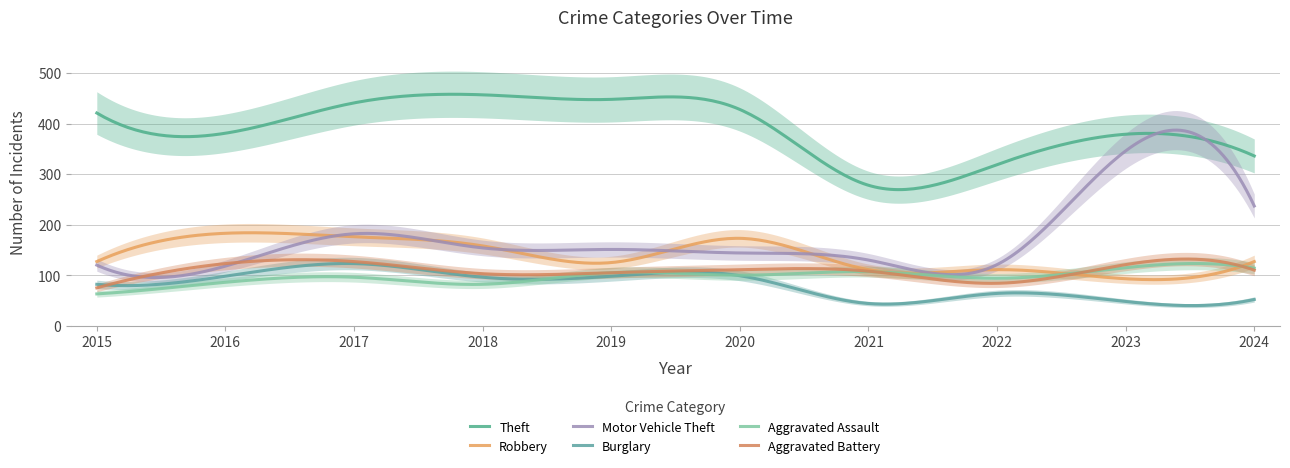

How many values in the Robbery series are below 127?

4